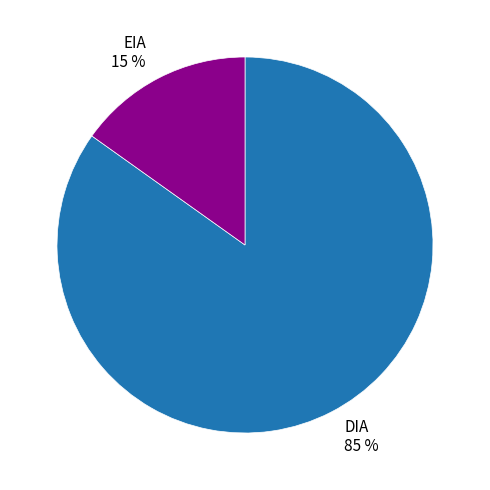

The DIA slice represents 92% of the pie. True or false?

False